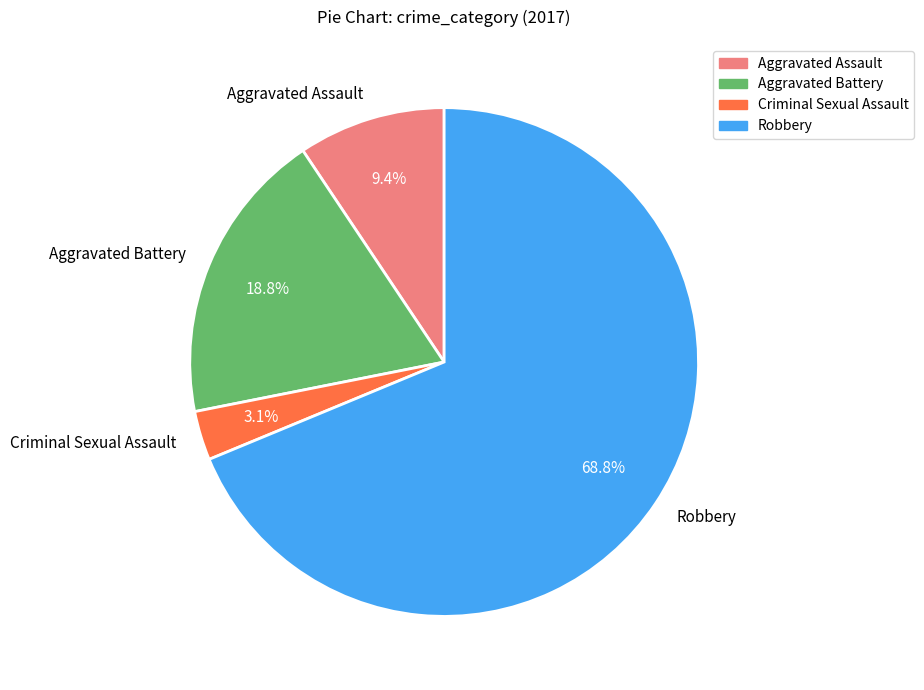

To the nearest percent, what portion does Criminal Sexual Assault represent?

3%